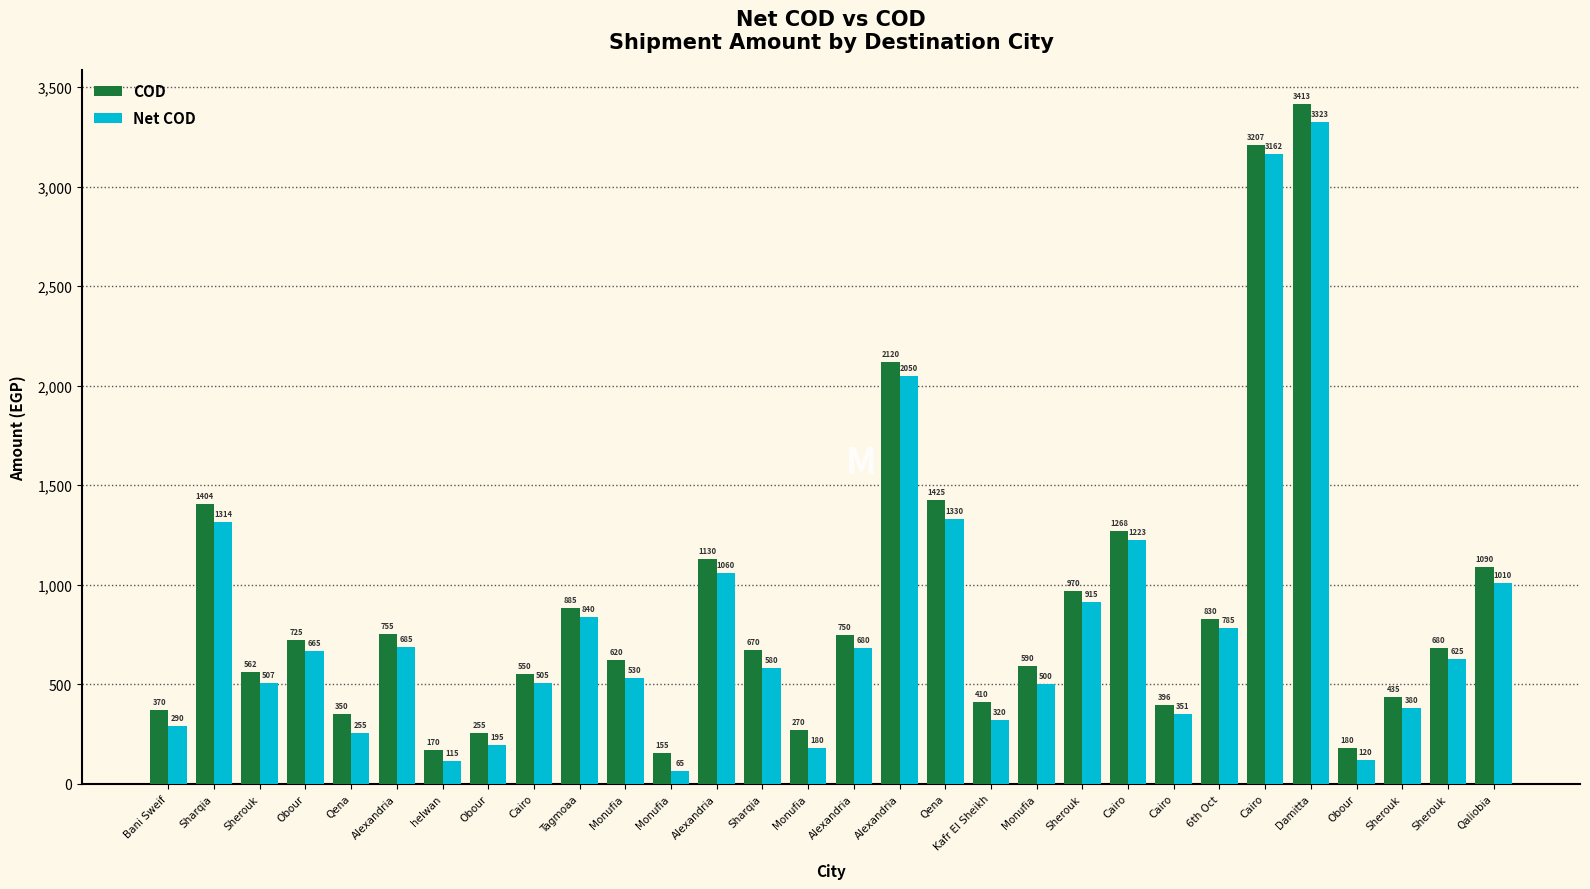

Count the number of data series in this chart.

2